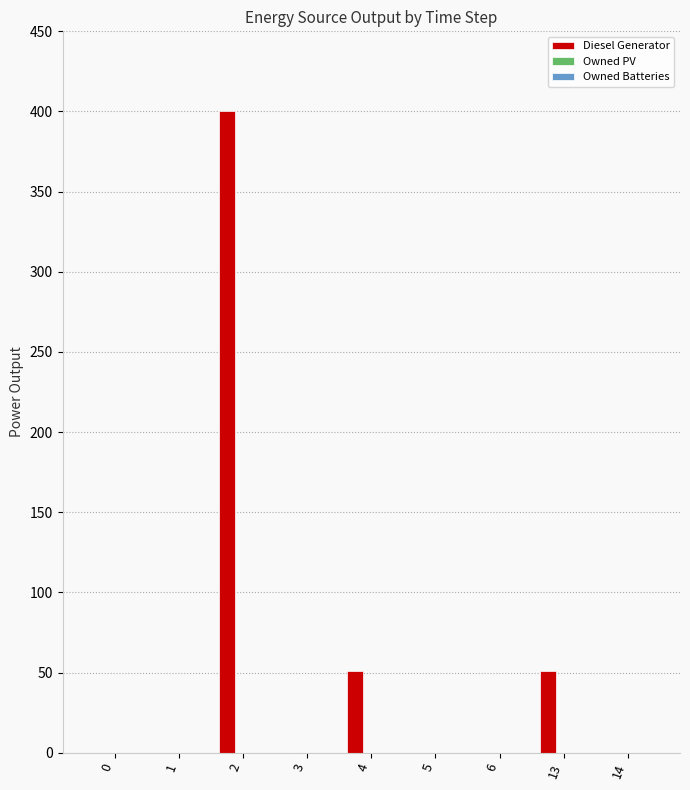

What is the change in value from 13 to 14?

-51